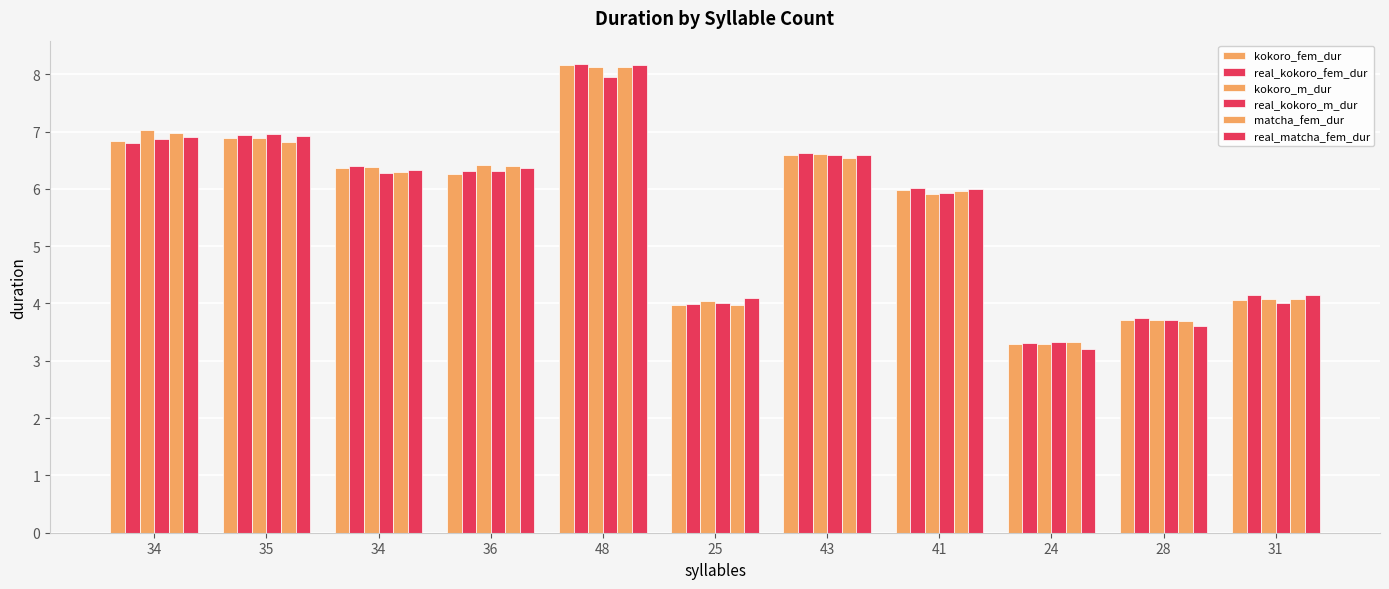

What is the difference between the maximum and minimum values in the real_matcha_fem_dur series?

5.0